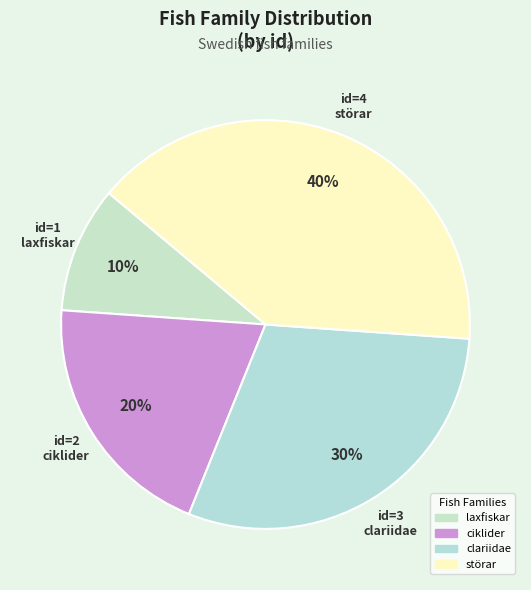

Which category has the smallest portion of the pie?

laxfiskar